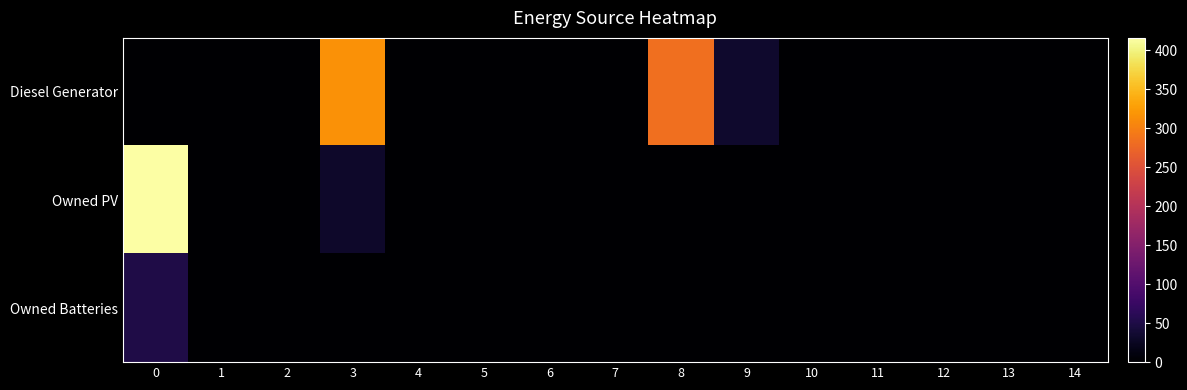

At how many categories does at least one series exceed 142?

3